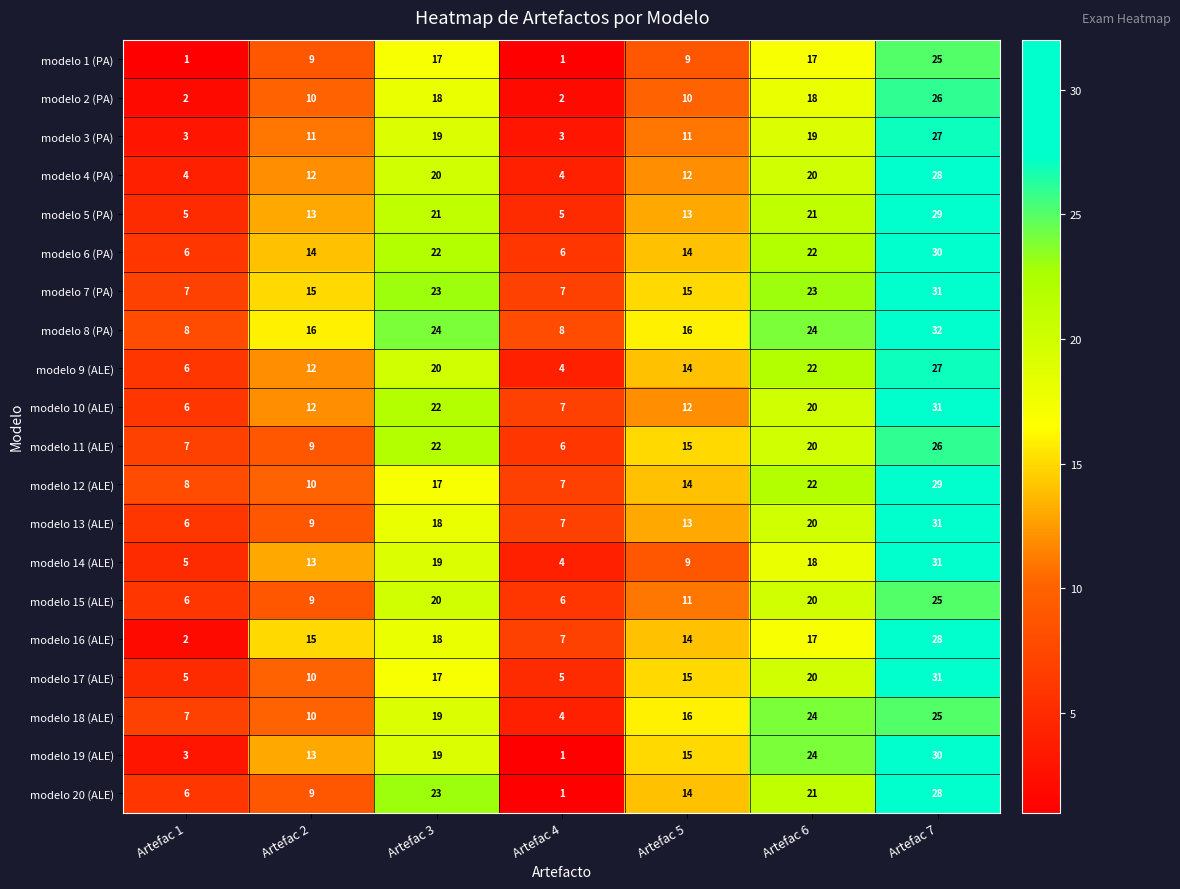

What is the sum of all modelo 2 (PA) values?

86